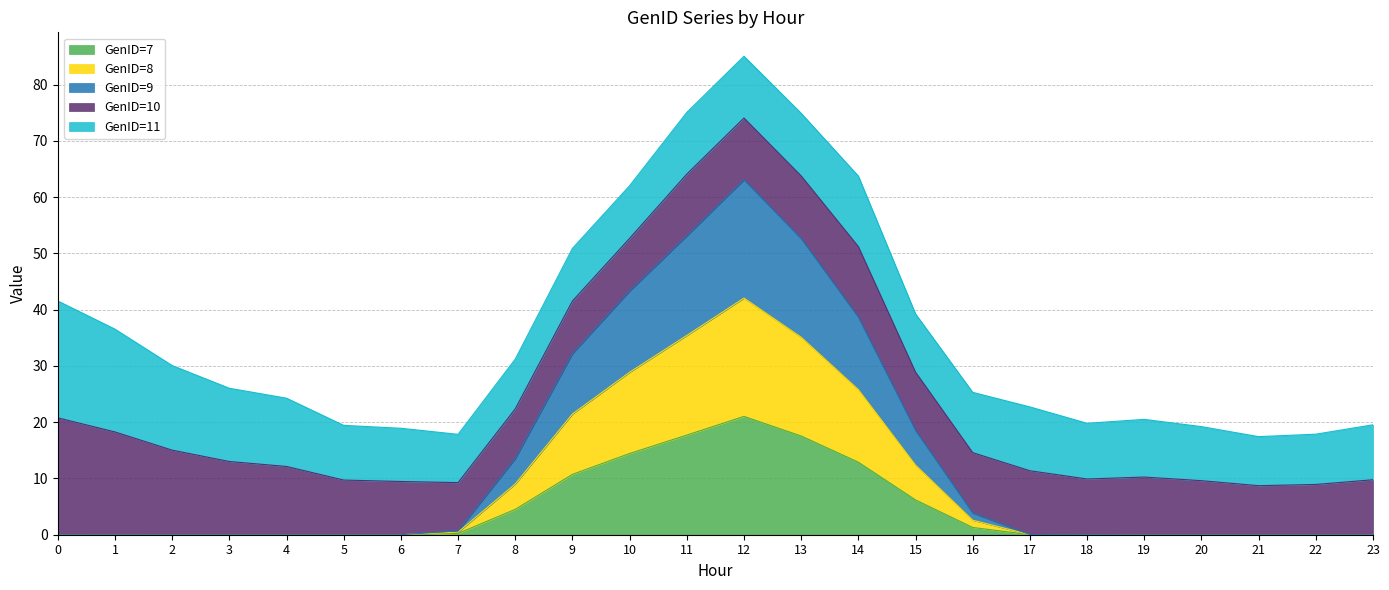

The GenID=9 series shows 50.0 at 9. True or false?

False